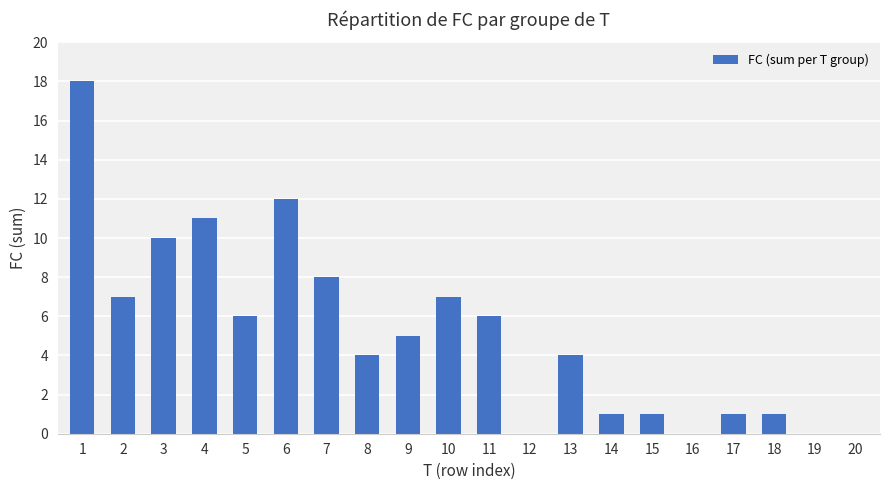

At which label does the data first exceed 5?

1